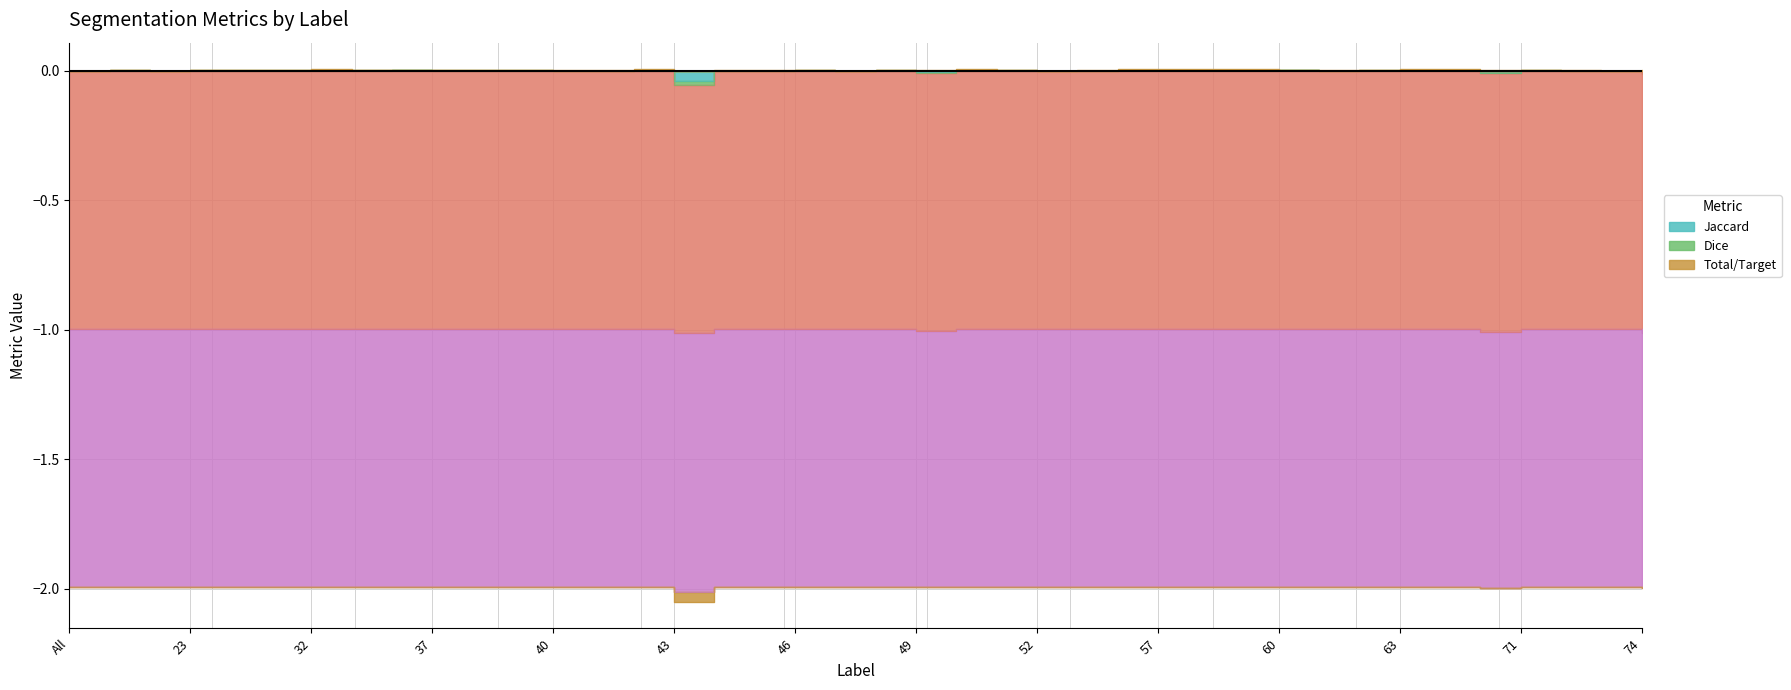

True or false: Dice and Jaccard cross at least once.

False